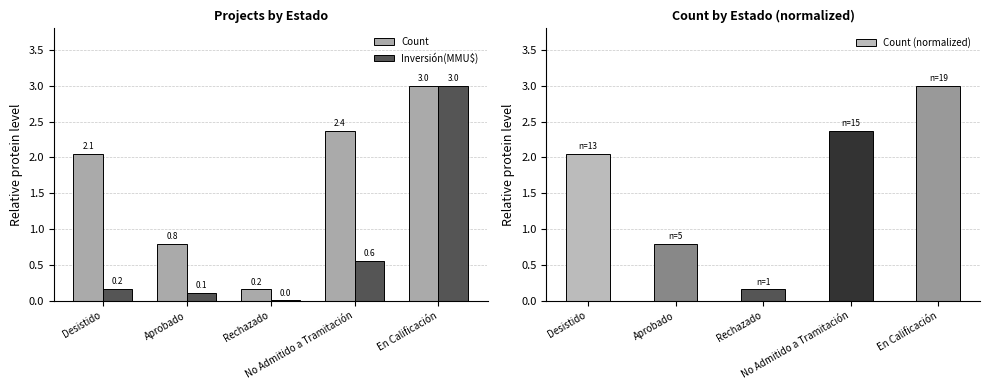

At which label does Inversión(MMU$) reach its peak?

En Calificación